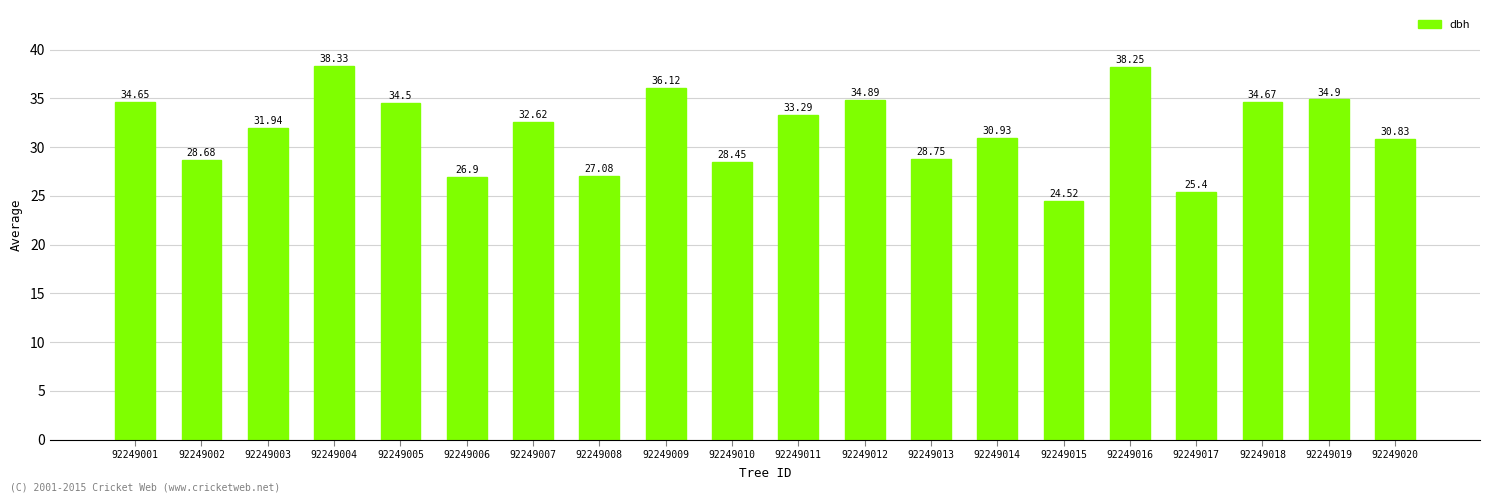

What is the change in value from 92249006 to 92249019?

+8.0